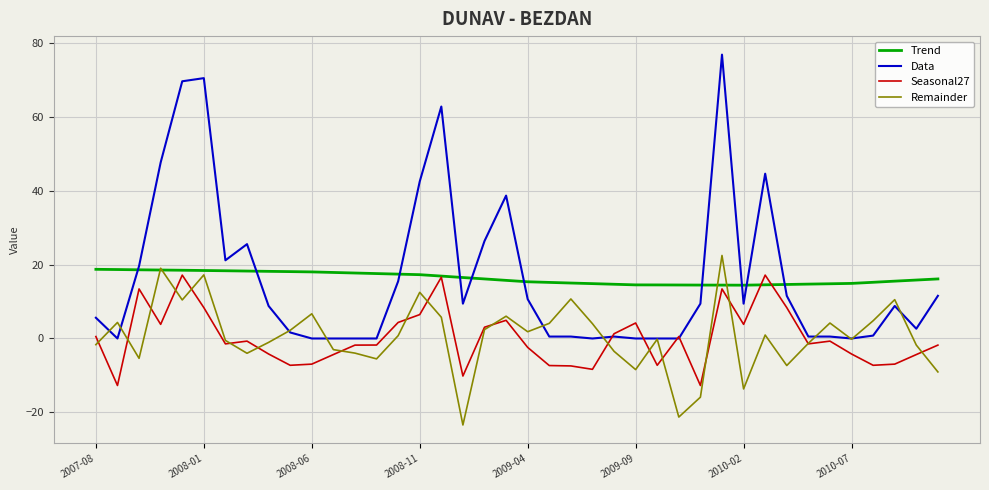

Which series has the widest spread of values?

Data